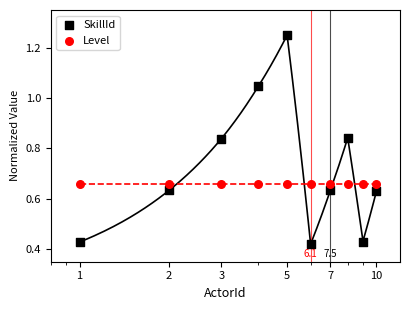

Which series contains the lowest Y value?

SkillId